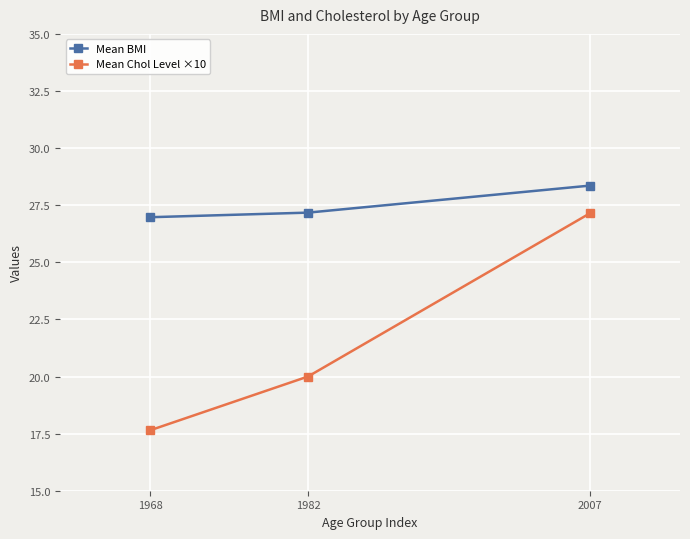

Is it true that Mean BMI equals 28.4 at 2007?

True